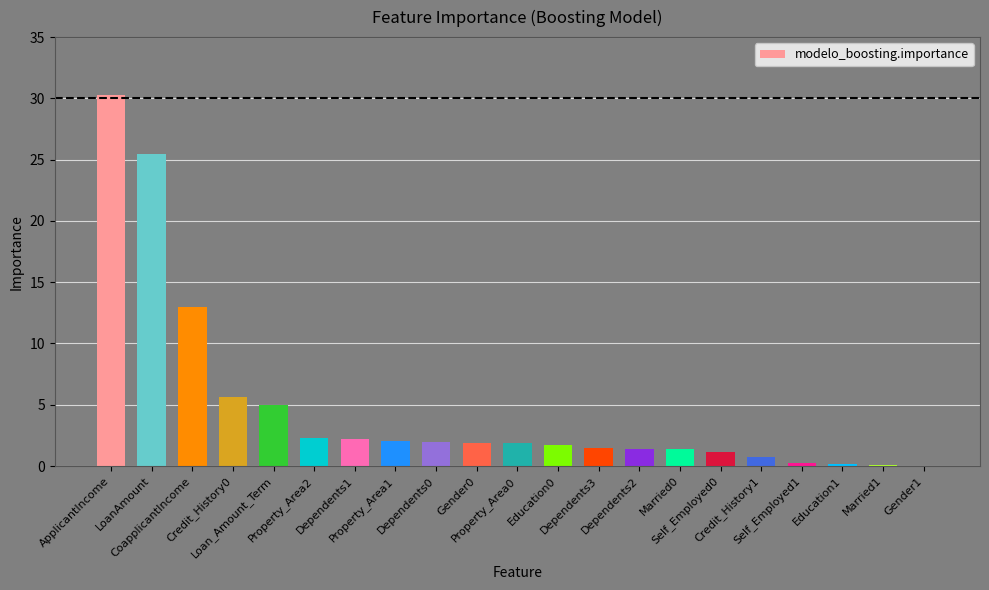

What is the maximum value shown in the chart?

30.3